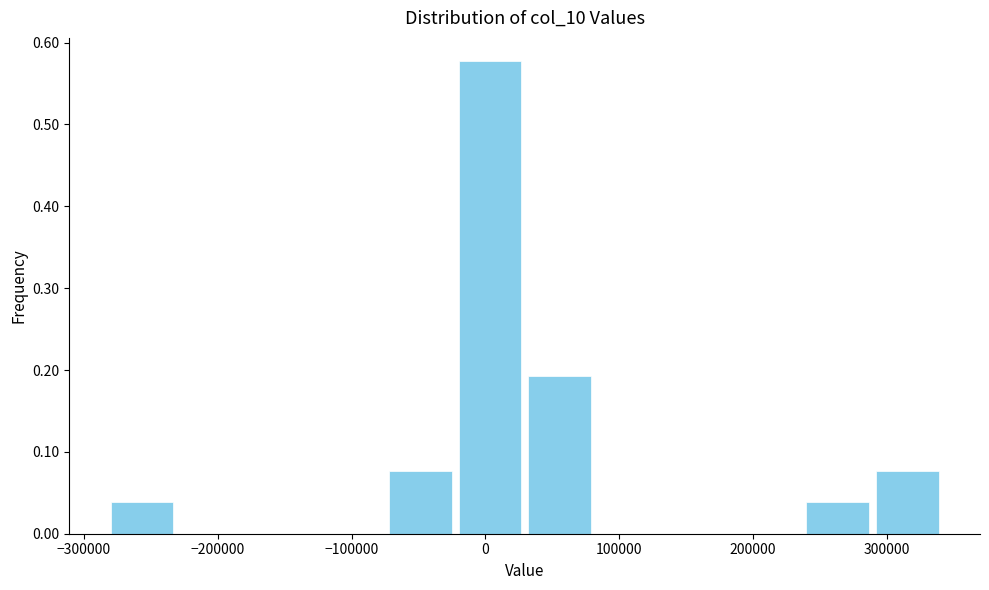

Reading left to right, transcribe this chart: for each bar, give the range it covers on the x-axis and its height. Neither the bar edges nor the heights are printed on the chart, so give them approximately, as read against the axes.

-280000 to -230000: 0.04
-230000 to -180000: 0
-180000 to -130000: 0
-130000 to -70000: 0
-70000 to -20000: 0.08
-20000 to 30000: 0.58
30000 to 80000: 0.19
80000 to 130000: 0
130000 to 190000: 0
190000 to 240000: 0
240000 to 290000: 0.04
290000 to 340000: 0.08